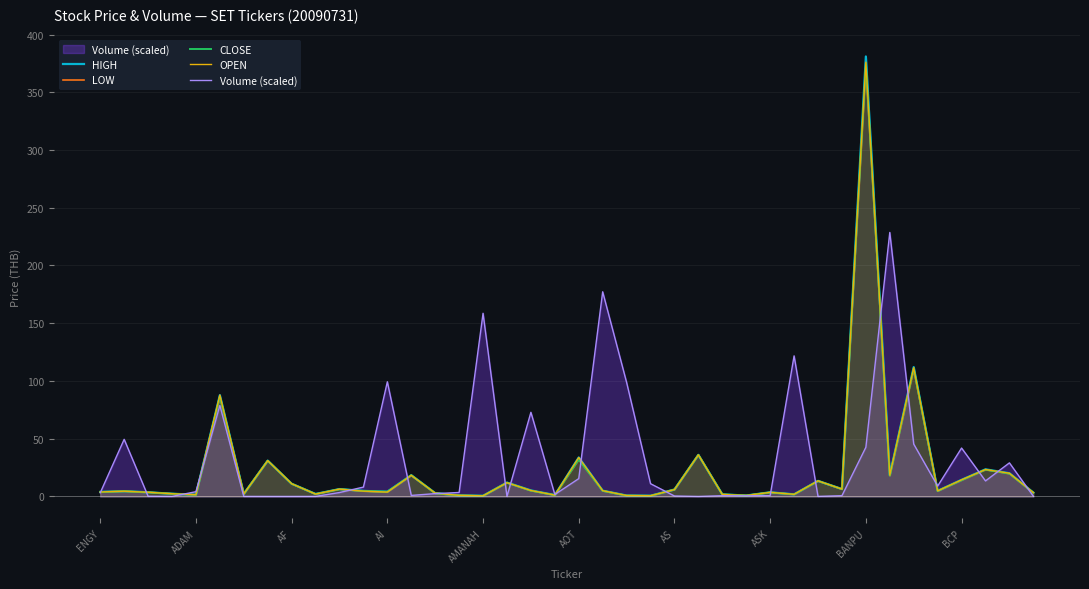

The value of OPEN at BANPU is 240.3. True or false?

False